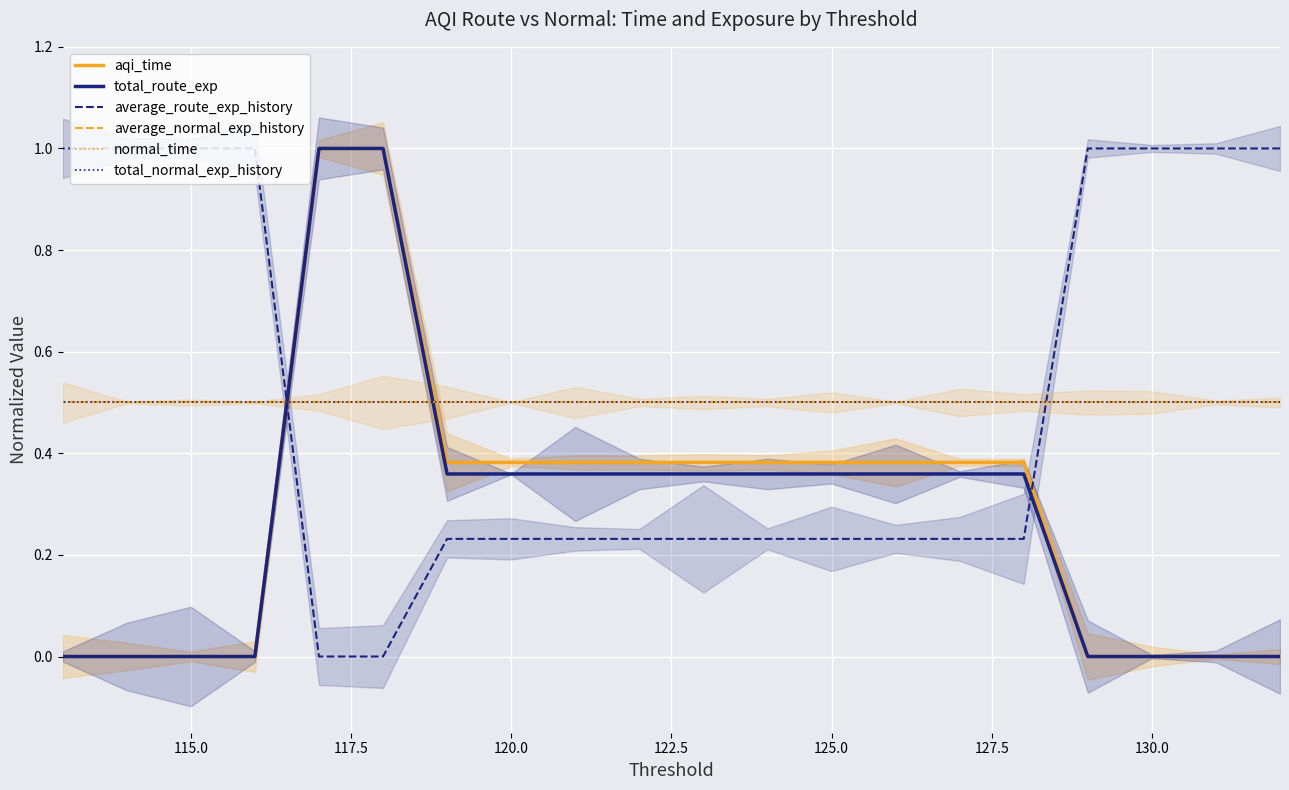

True or false: average_normal_exp_history and normal_time intersect in this chart.

False